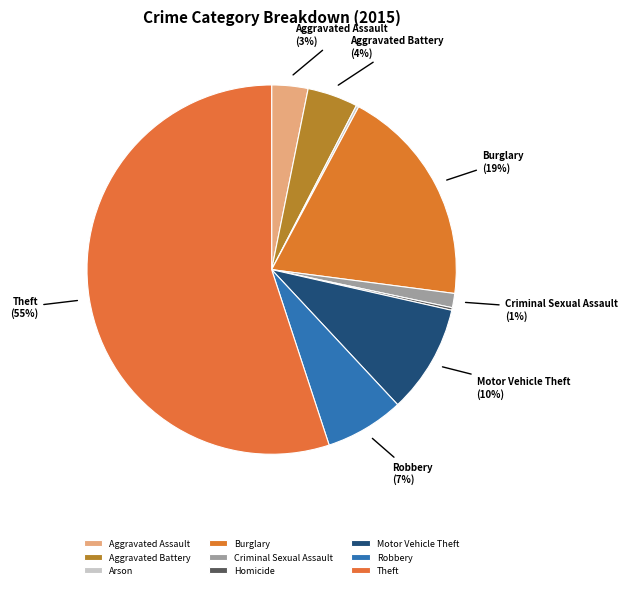

To the nearest percent, what portion does Criminal Sexual Assault represent?

1%